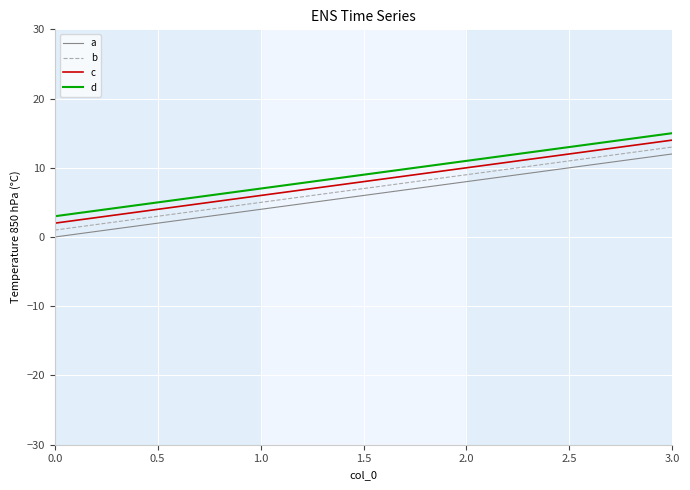

True or false: d and a intersect in this chart.

False